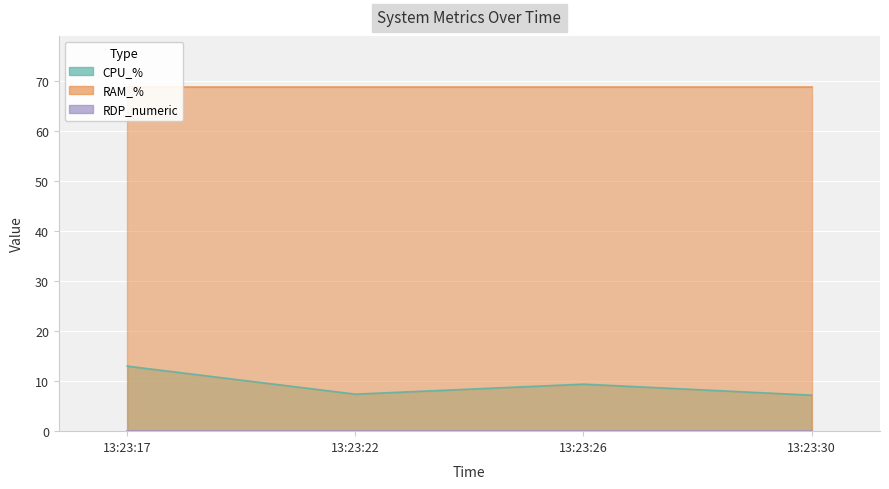

Between 13:23:17 and 13:23:30, which is larger?

13:23:17